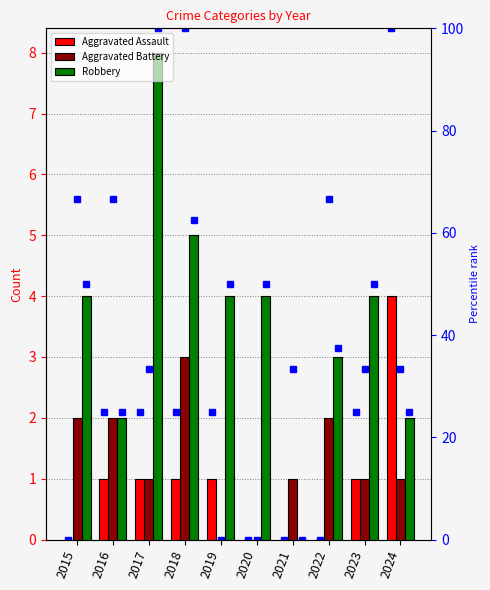

What is the difference between the maximum and minimum values in the Aggravated Assault series?

4.0